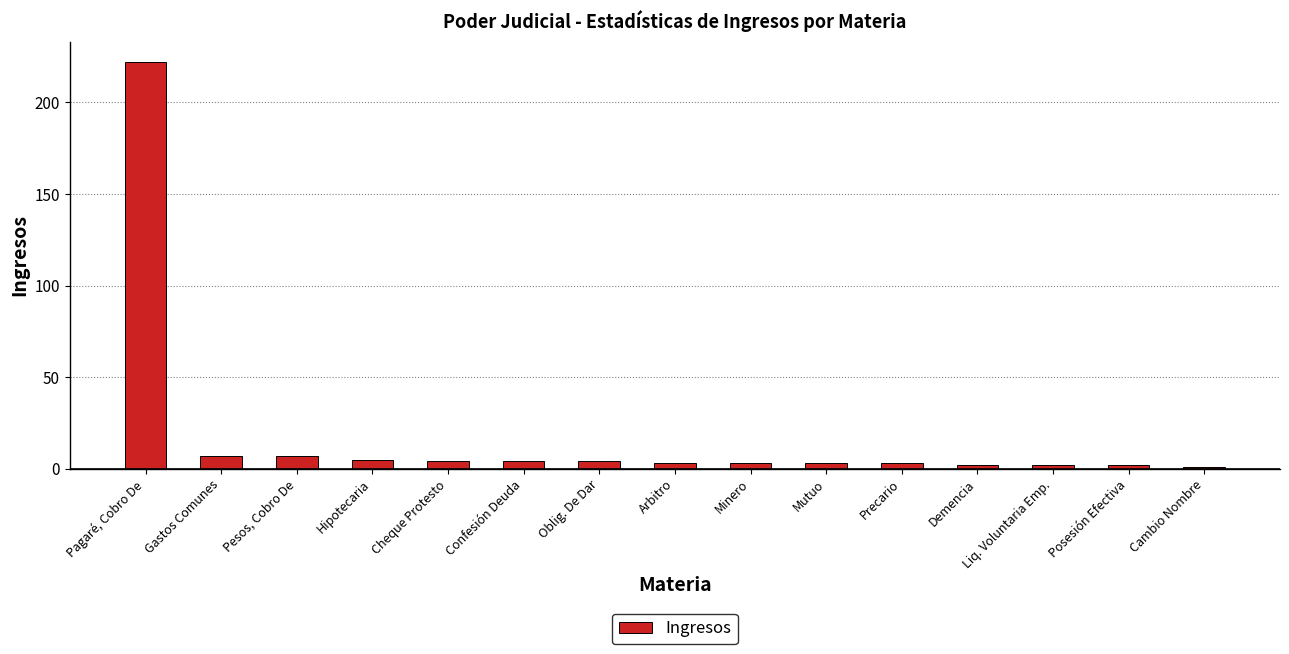

Is it true that the value at Demencia is 2?

True